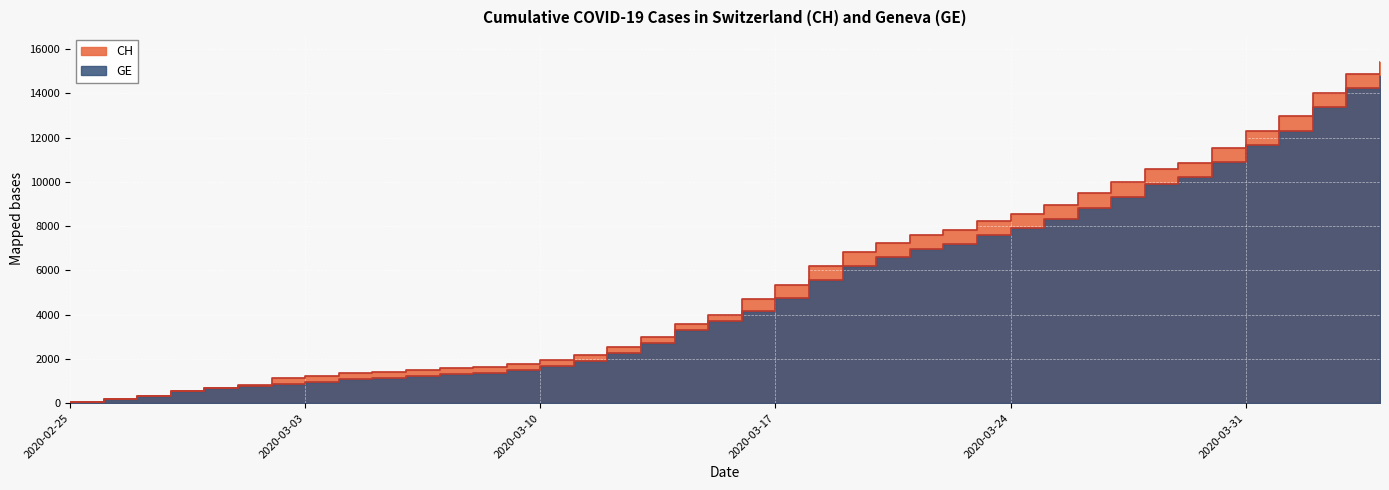

What is the sum of all GE values?

208503